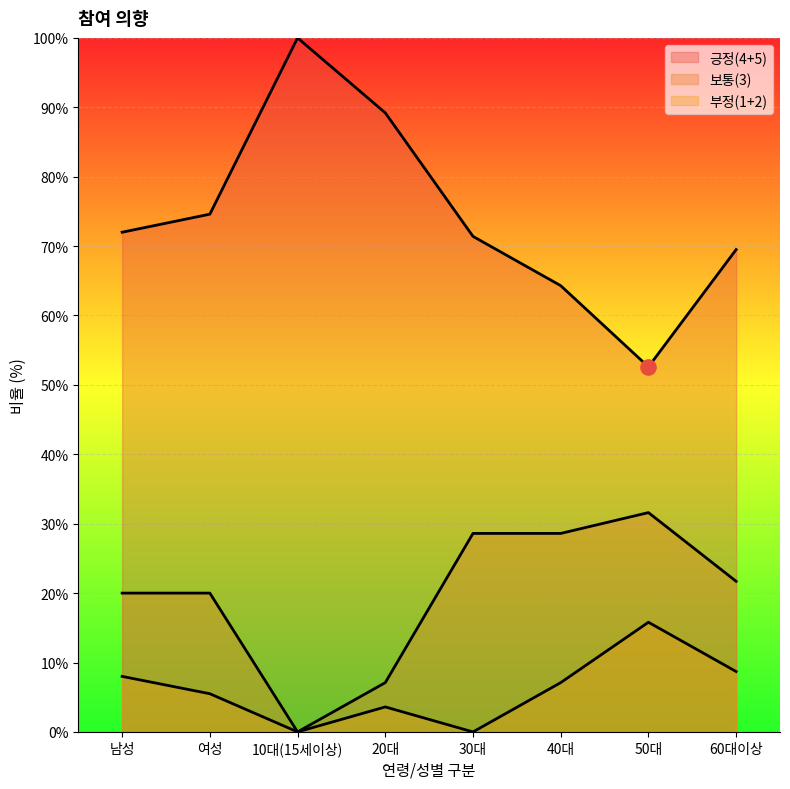

What is the total value across all series at 50대?

100.0